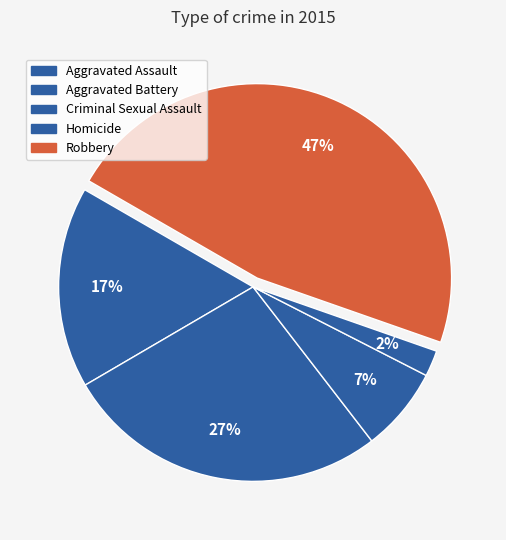

To the nearest percent, what is the difference between the largest and smallest slice percentages?

45%